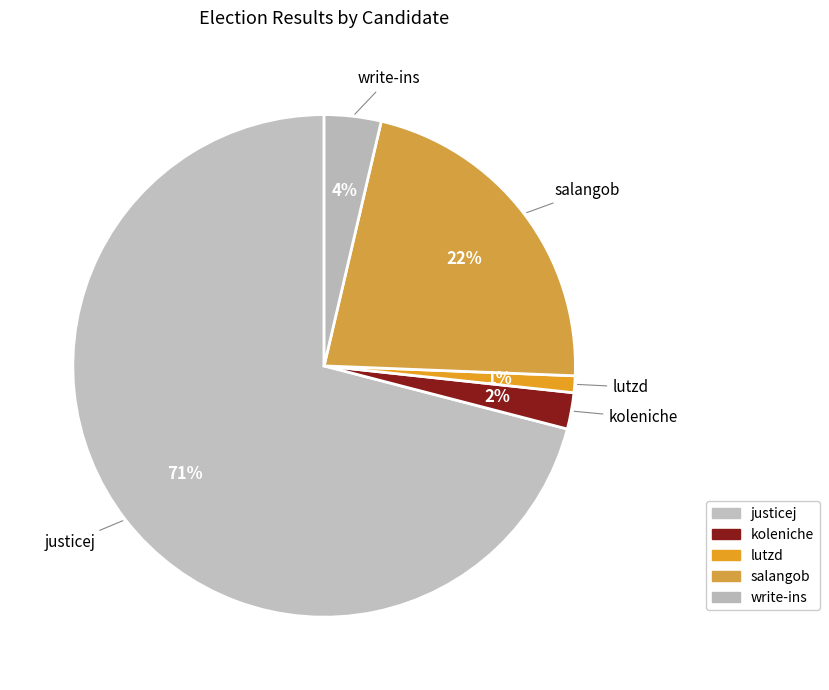

To the nearest percent, what is the difference between the largest and smallest slice percentages?

70%